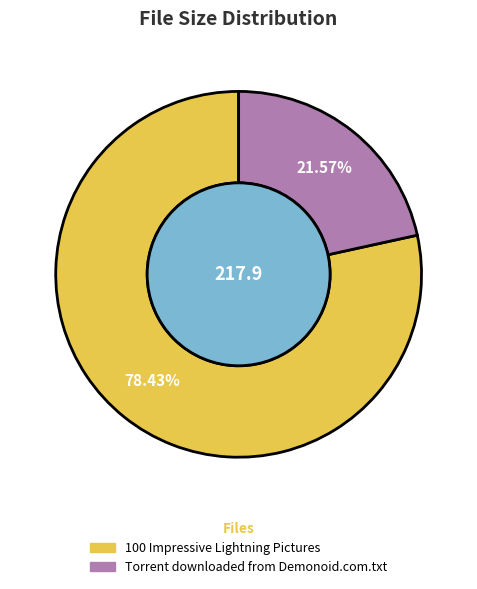

The 100 Impressive Lightning Pictures slice represents 78% of the pie. True or false?

True